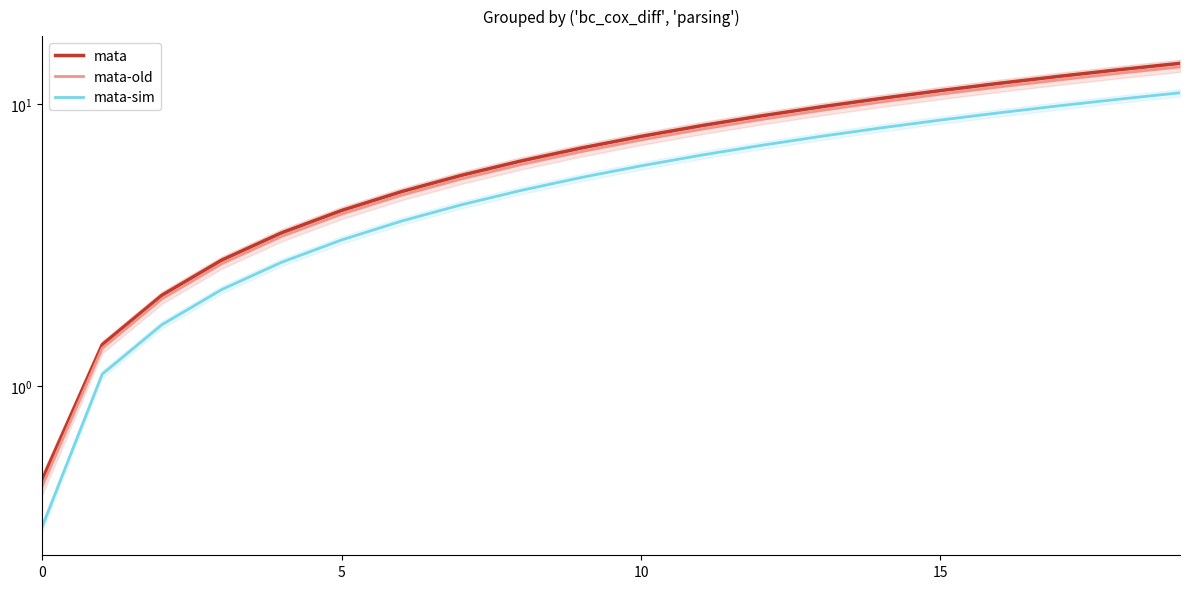

True or false: mata-sim and mata cross at least once.

False